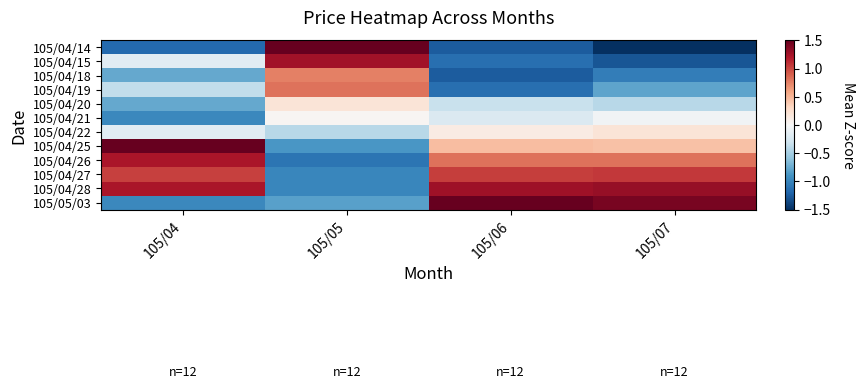

What is the difference between the highest and lowest values at 105/06?

2.9